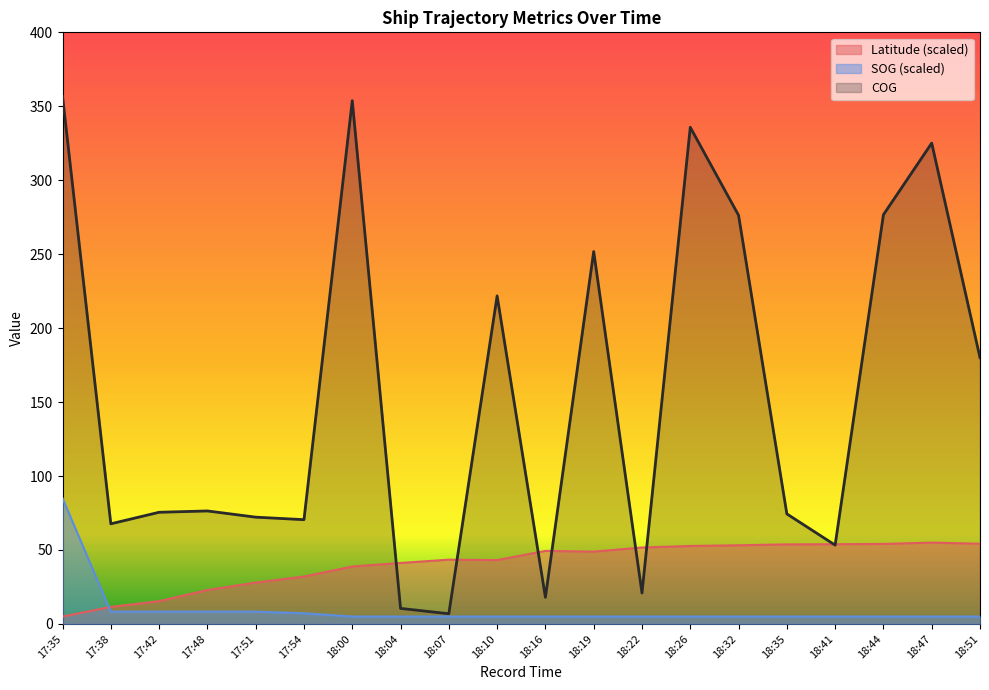

Reading right to left, extract all data points from this chart.

Latitude: 18:51=54.2	18:47=55.0	18:44=54.1	18:41=53.9	18:35=53.8	18:32=53.2	18:26=52.7	18:22=51.7	18:19=48.9	18:16=49.4	18:10=43.2	18:07=43.5	18:04=41.2	18:00=38.8	17:54=32.1	17:51=27.9	17:48=22.9	17:42=15.4	17:38=11.5	17:35=5.0
SOG: 18:51=5.0	18:47=5.0	18:44=5.0	18:41=5.0	18:35=5.0	18:32=5.0	18:26=5.0	18:22=5.0	18:19=5.0	18:16=5.0	18:10=5.0	18:07=5.0	18:04=5.0	18:00=5.0	17:54=7.2	17:51=8.3	17:48=8.3	17:42=8.3	17:38=8.3	17:35=85.0
COG: 18:51=180.0	18:47=325.1	18:44=276.7	18:41=53.3	18:35=74.4	18:32=276.3	18:26=335.8	18:22=20.9	18:19=251.8	18:16=18.0	18:10=221.8	18:07=6.9	18:04=10.5	18:00=353.8	17:54=70.5	17:51=72.2	17:48=76.4	17:42=75.5	17:38=67.7	17:35=356.7